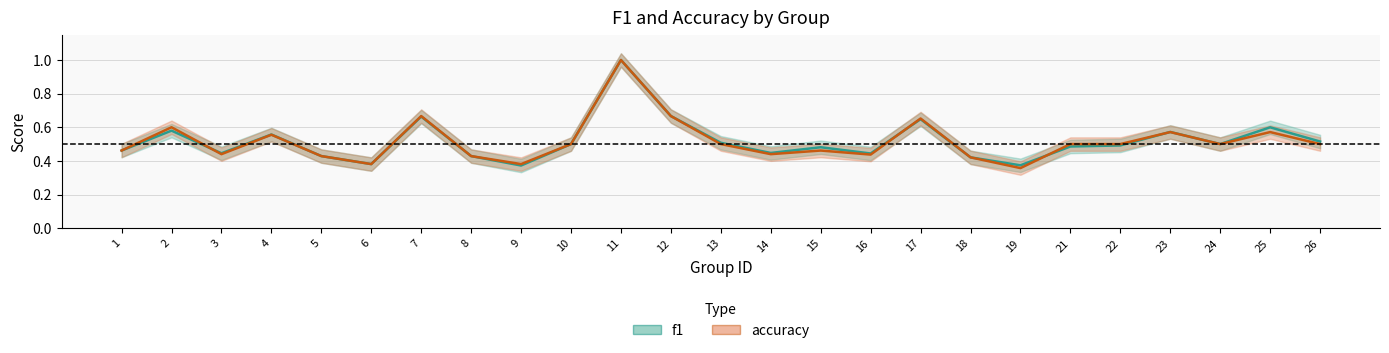

After their last crossing, which series has the higher values: f1 or accuracy?

f1